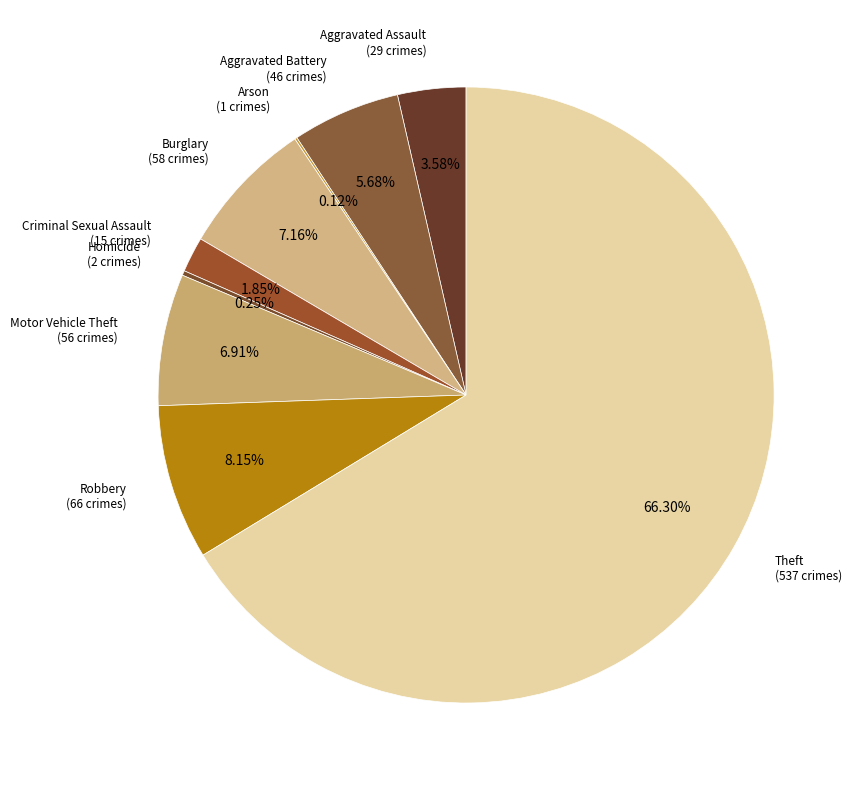

Does any single category account for the majority?

Yes